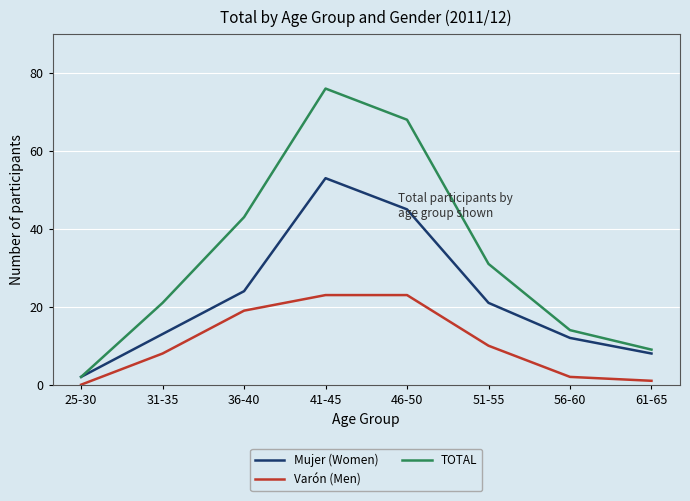

At which category is the sum across all series the highest?

41-45